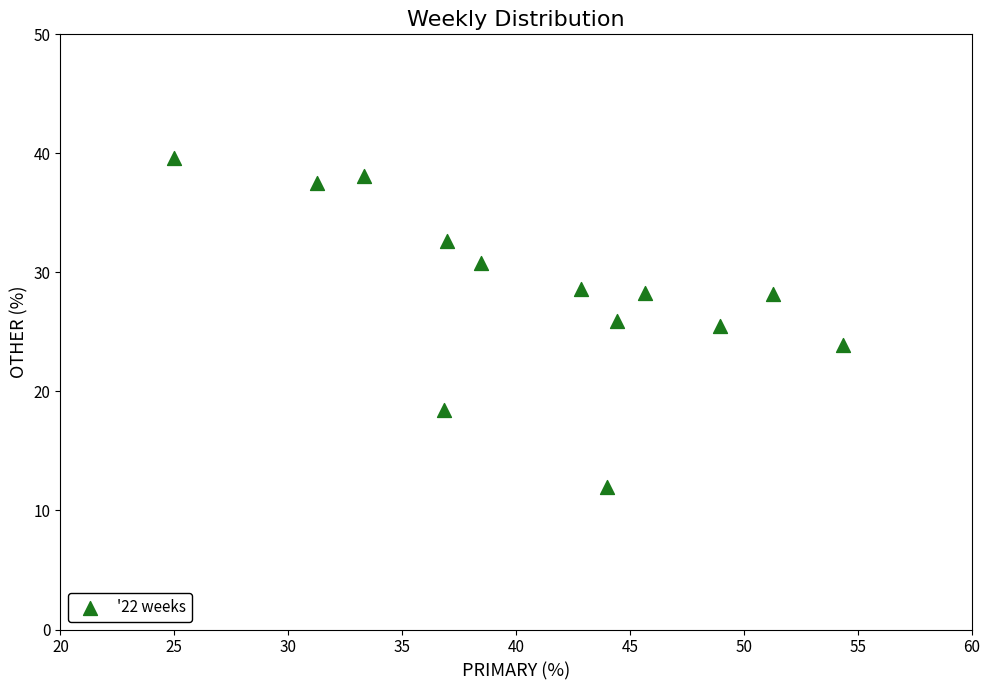

What is the range of Y values (max minus min)?

27.6